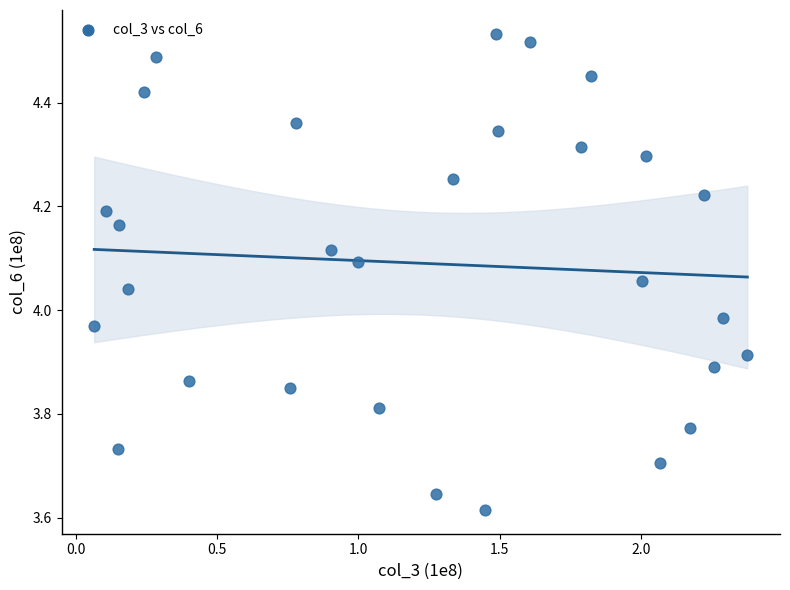

What is the range of Y values (max minus min)?

0.9